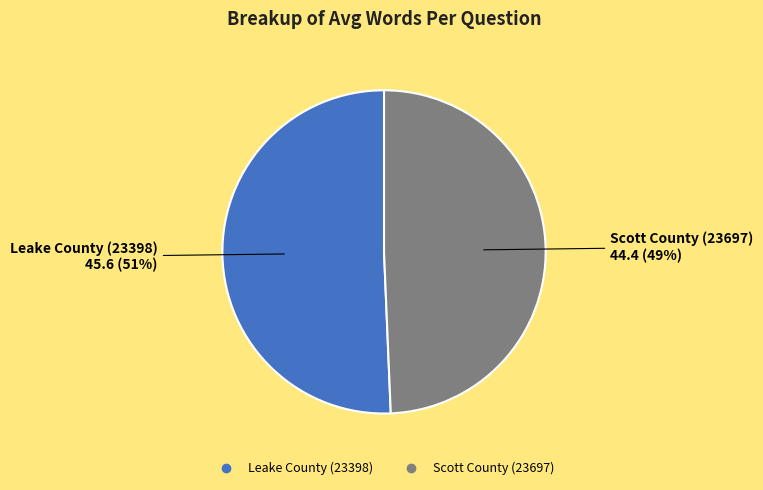

To the nearest percent, what percentage of the pie is Scott County (23697)?

49%